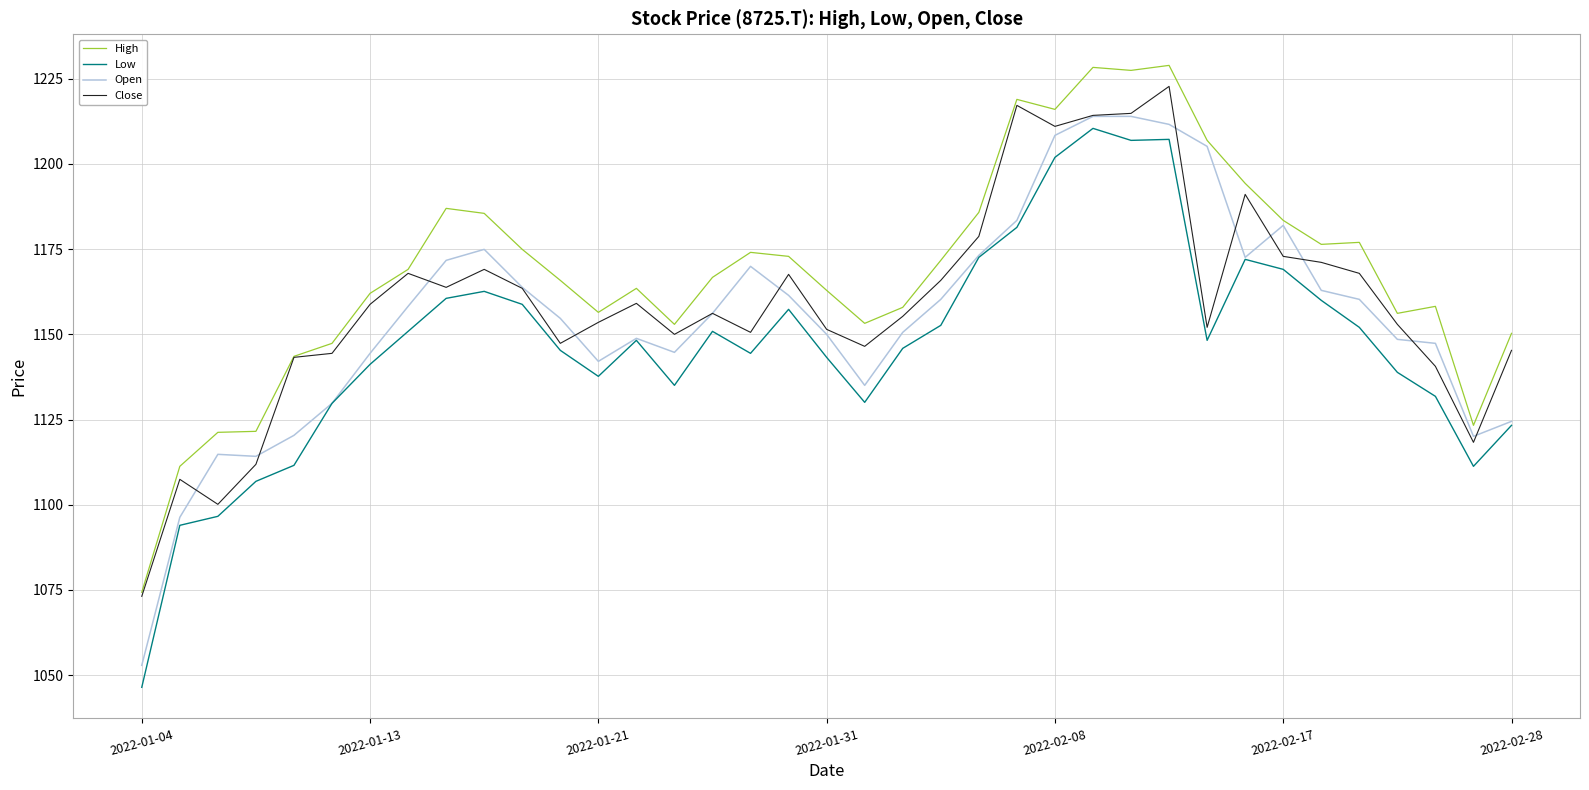

Which series has the largest total across all categories?

High